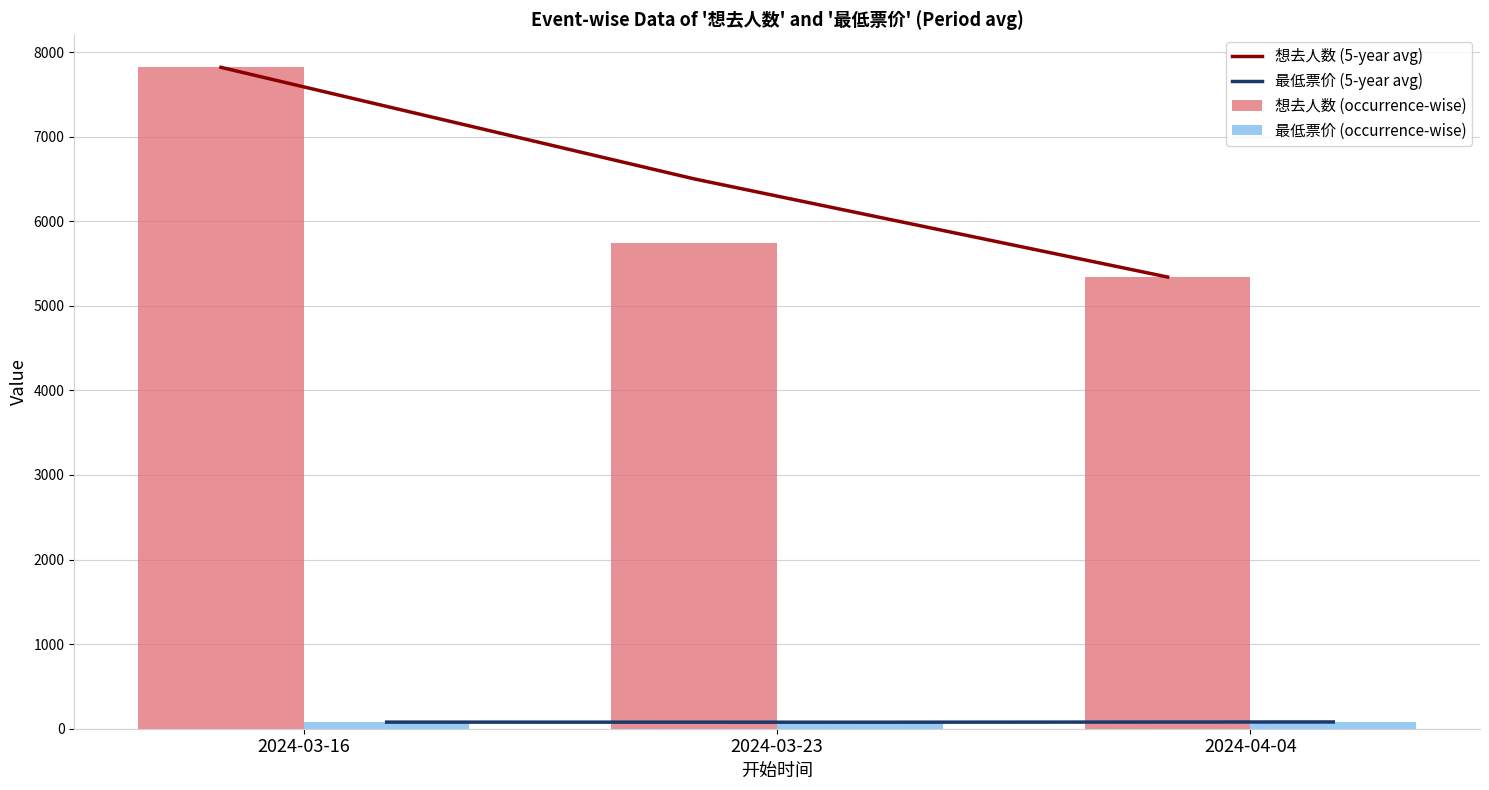

How many 最低票价 (5-year avg) values are between 77 and 80?

3